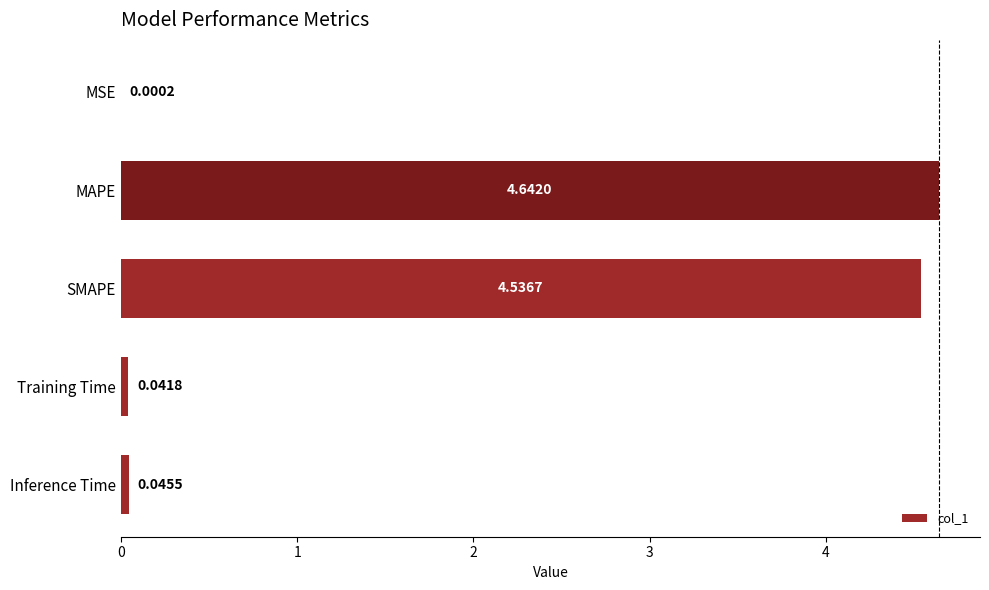

What is the ratio of the value at SMAPE to the value at MAPE?

1.0